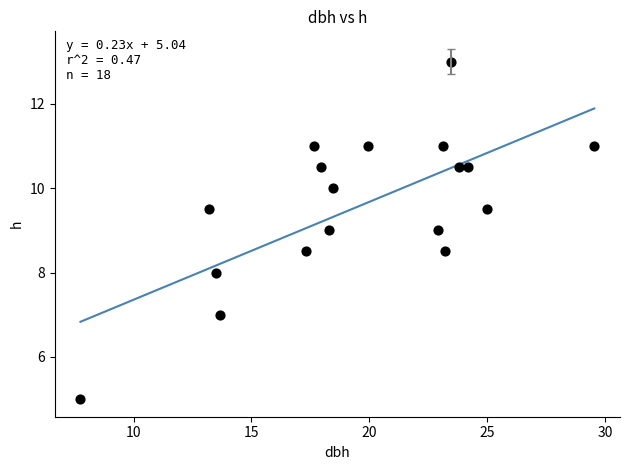

What is the range of X values (max minus min)?

21.8